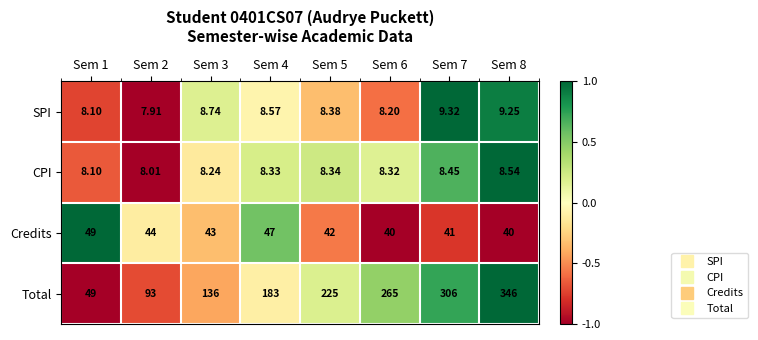

Between Sem 1 and Sem 7, which series saw the biggest shift?

Total